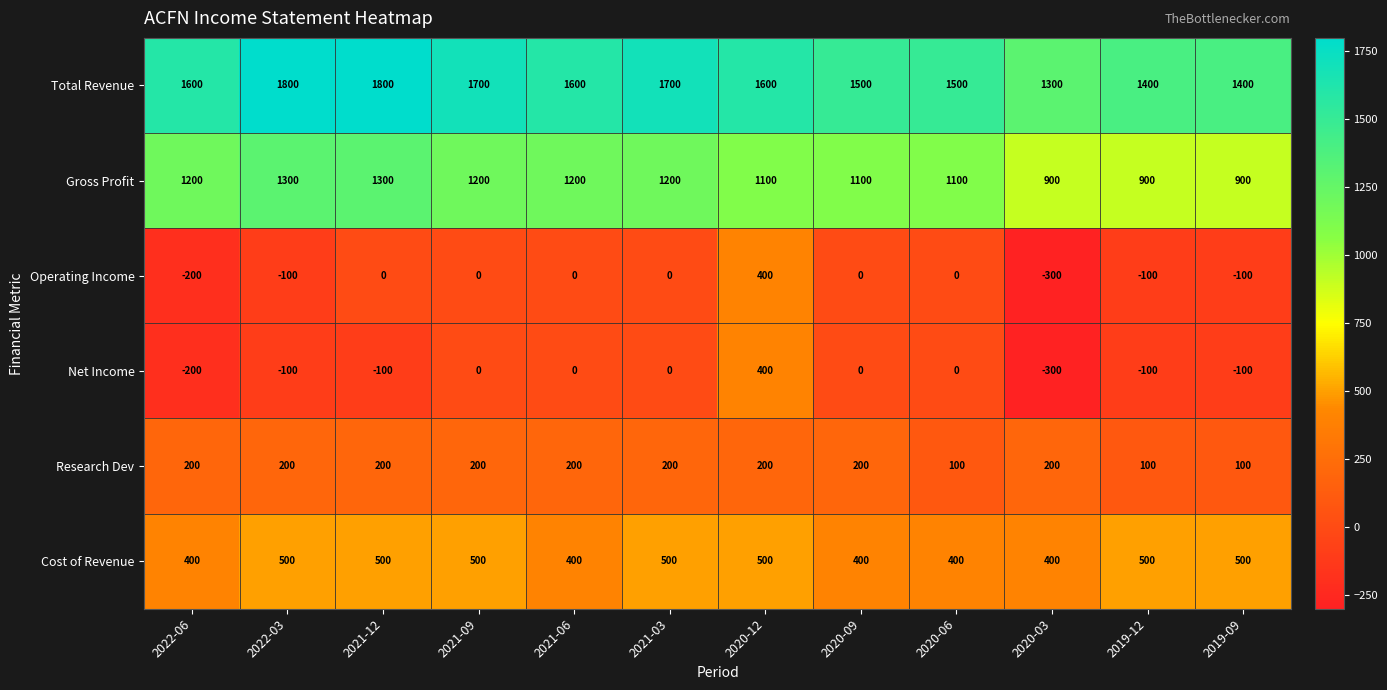

What is the average value of the Total Revenue series?

1575